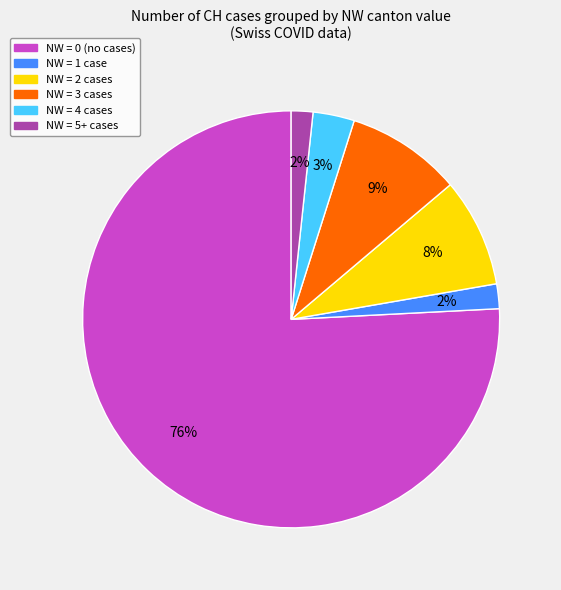

To the nearest percent, what is the average slice percentage?

17%